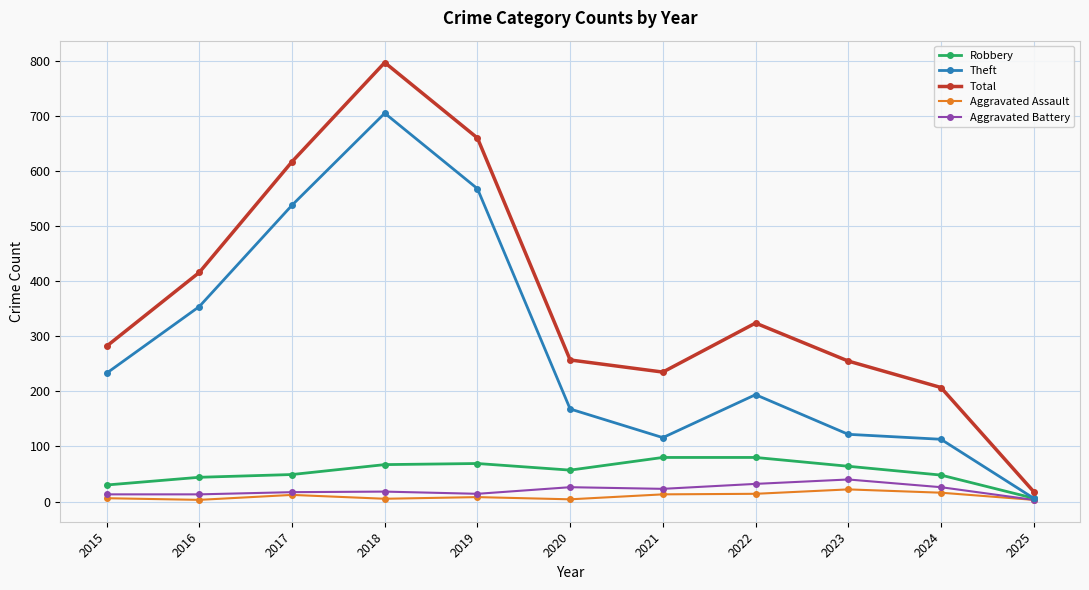

The value of Aggravated Assault at 2023 is 22. True or false?

True